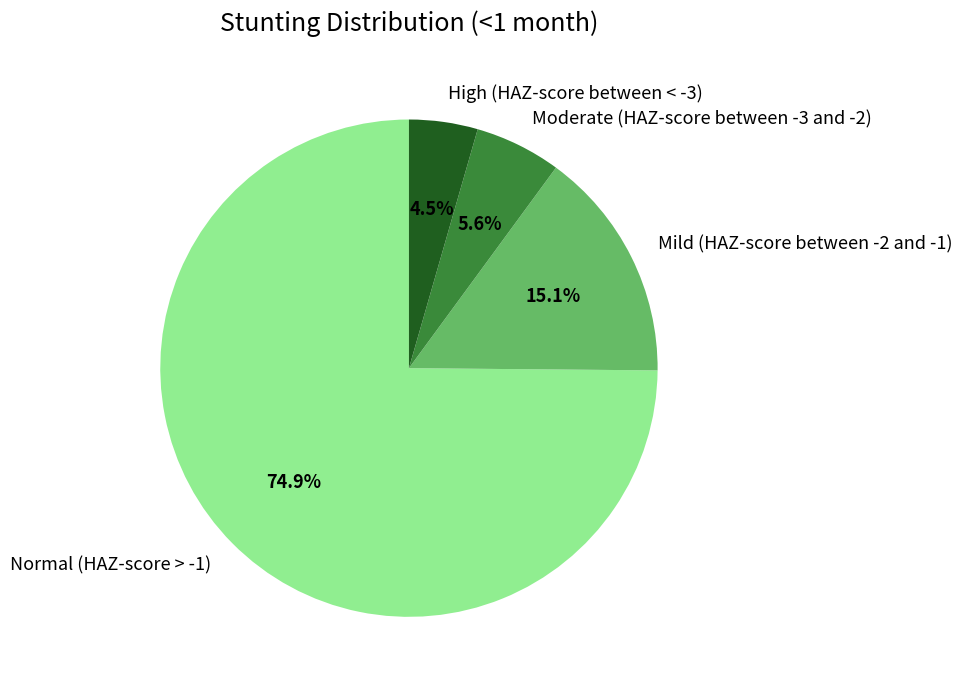

What is the largest slice in the pie chart?

Normal (HAZ-score > -1)